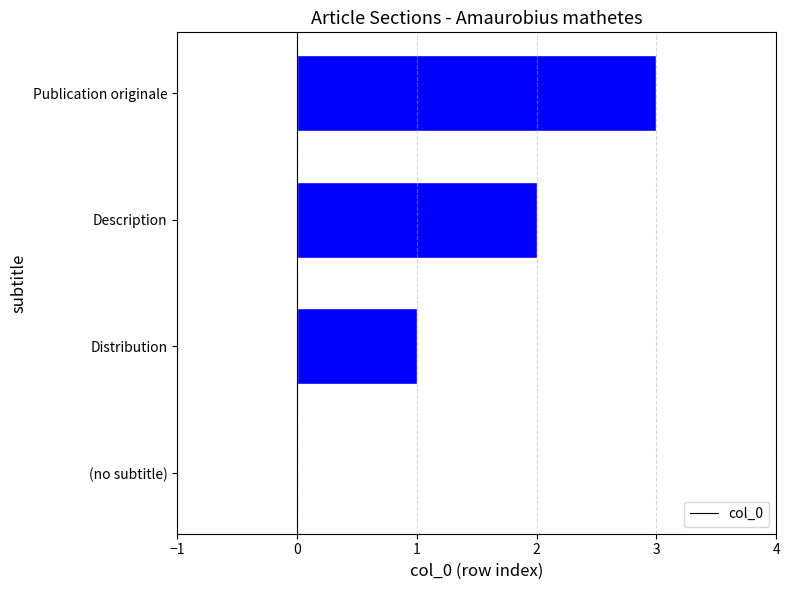

What is the greatest value displayed?

3